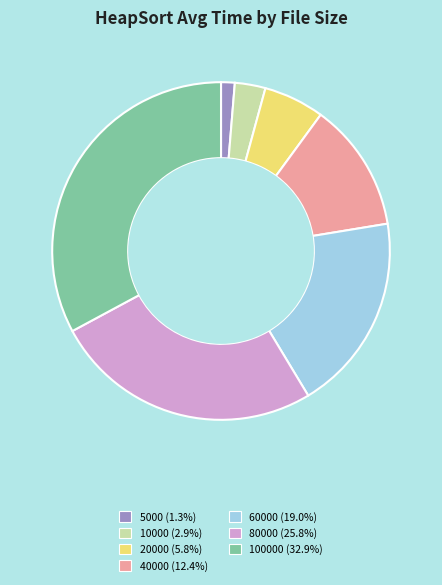

Is there any slice that represents more than half of the pie?

No